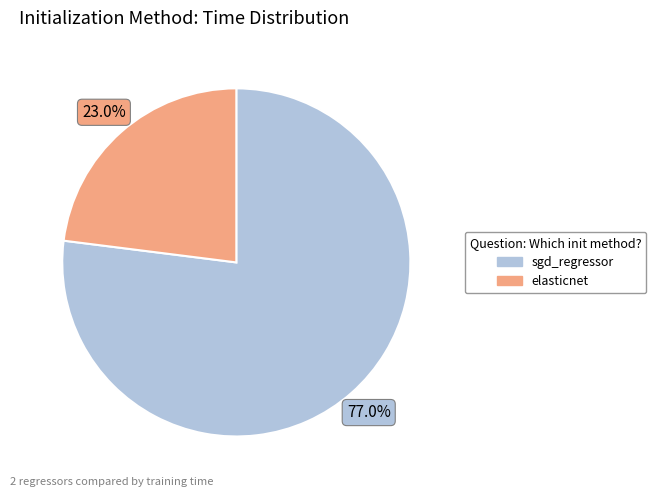

The elasticnet slice represents 23% of the pie. True or false?

True